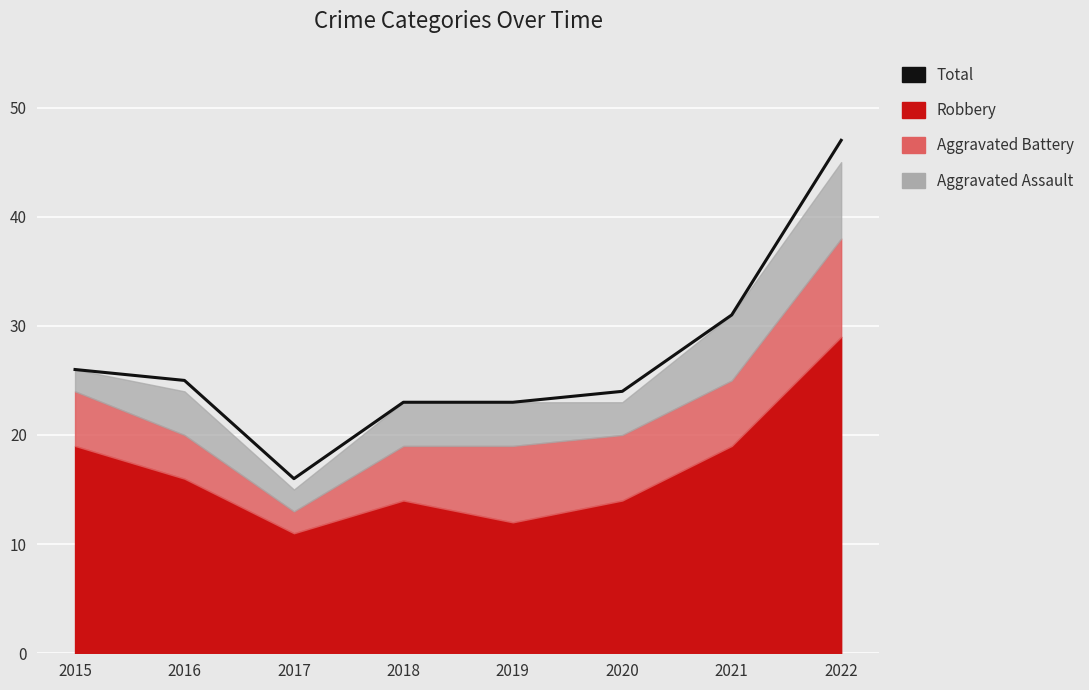

List the labels in order of value, smallest first.

2017, 2018, 2019, 2020, 2016, 2015, 2021, 2022